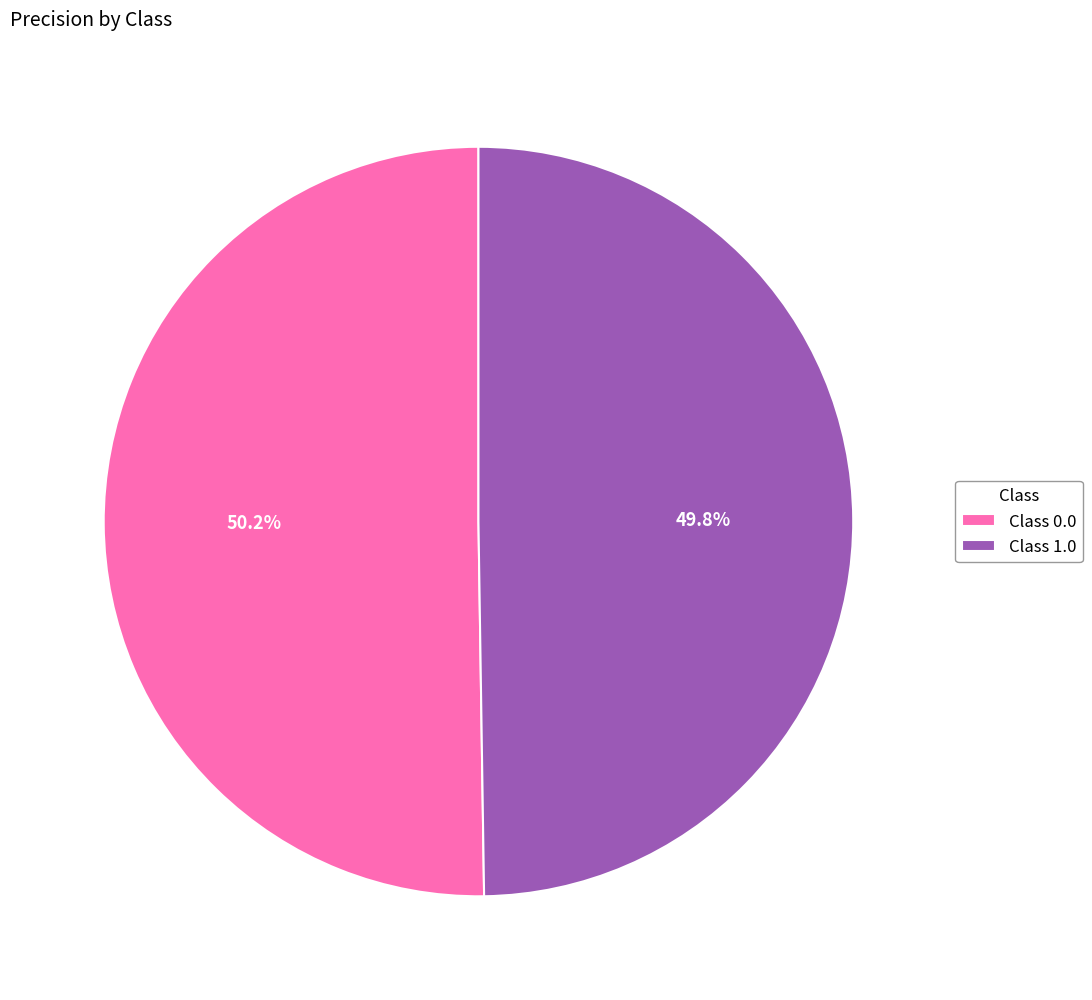

Is there any slice that represents more than half of the pie?

Yes